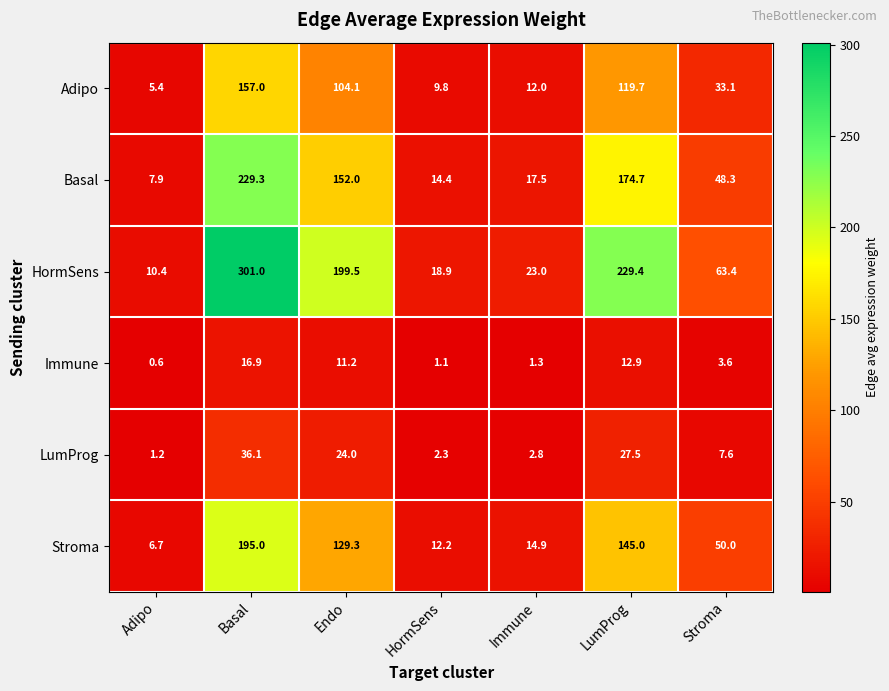

At LumProg, list the series in order from largest to smallest.

HormSens, Basal, Stroma, Adipo, LumProg, Immune